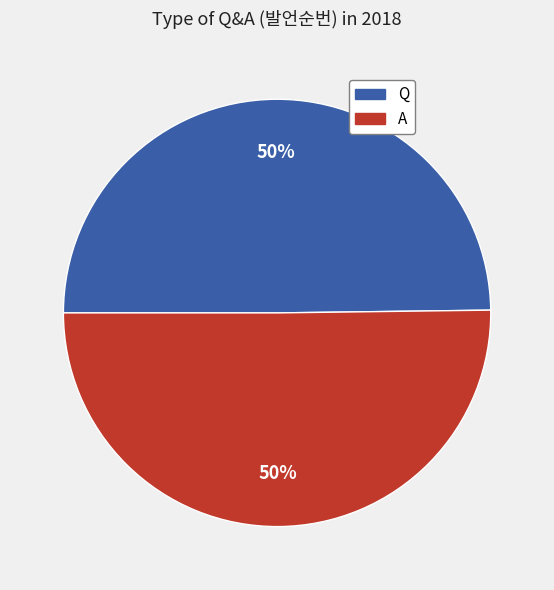

How many slices are in this pie chart?

2